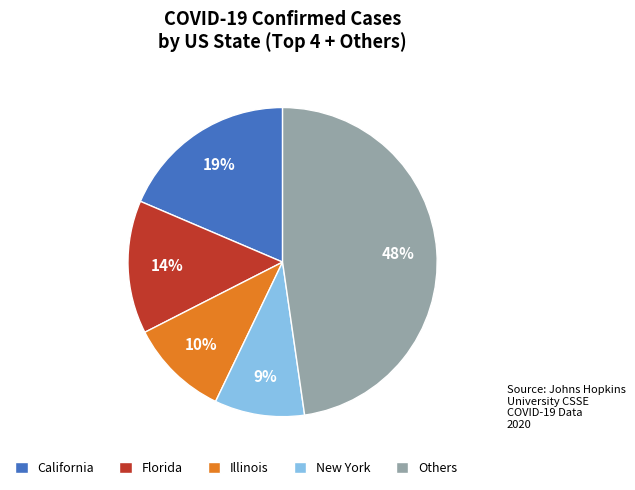

Rank the categories by value from highest to lowest.

Others, California, Florida, Illinois, New York